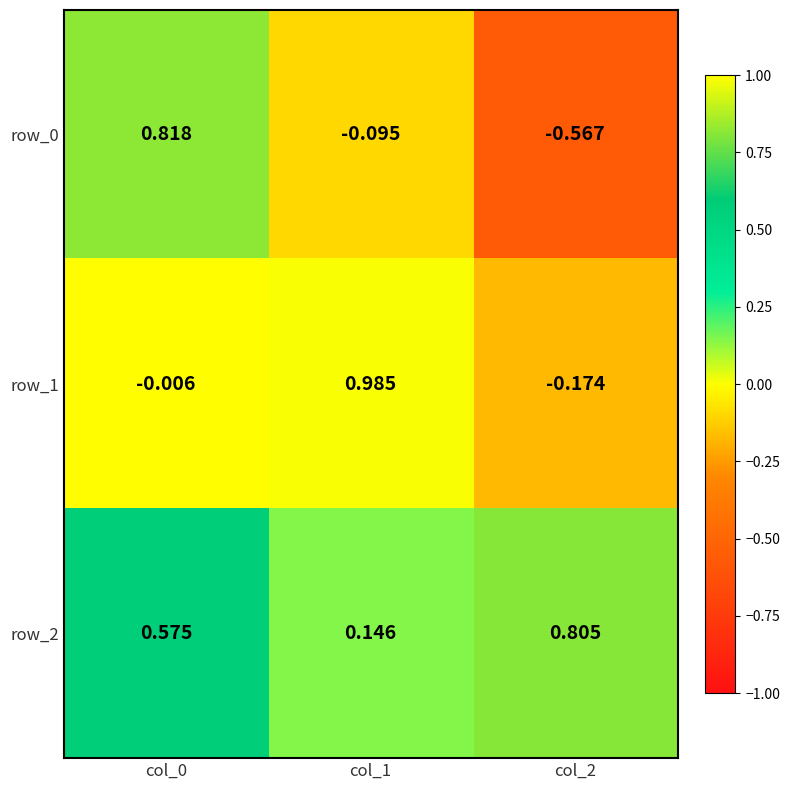

Is the value of row_0 at col_0 greater than the value of row_2 at col_1?

Yes